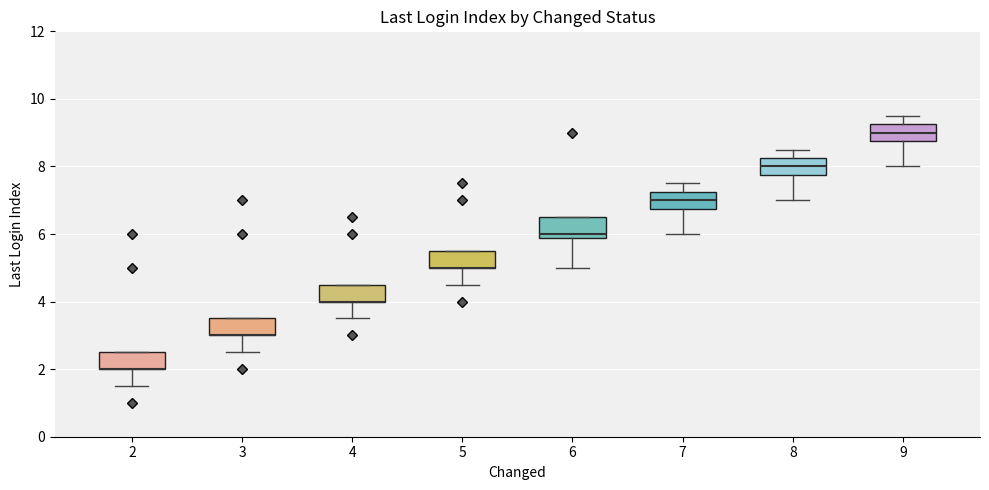

Where does the upper whisker of the box at x = 7 end on the y-axis? The values are not printed on the chart, so give them approximately, as read against the axis.

7.6